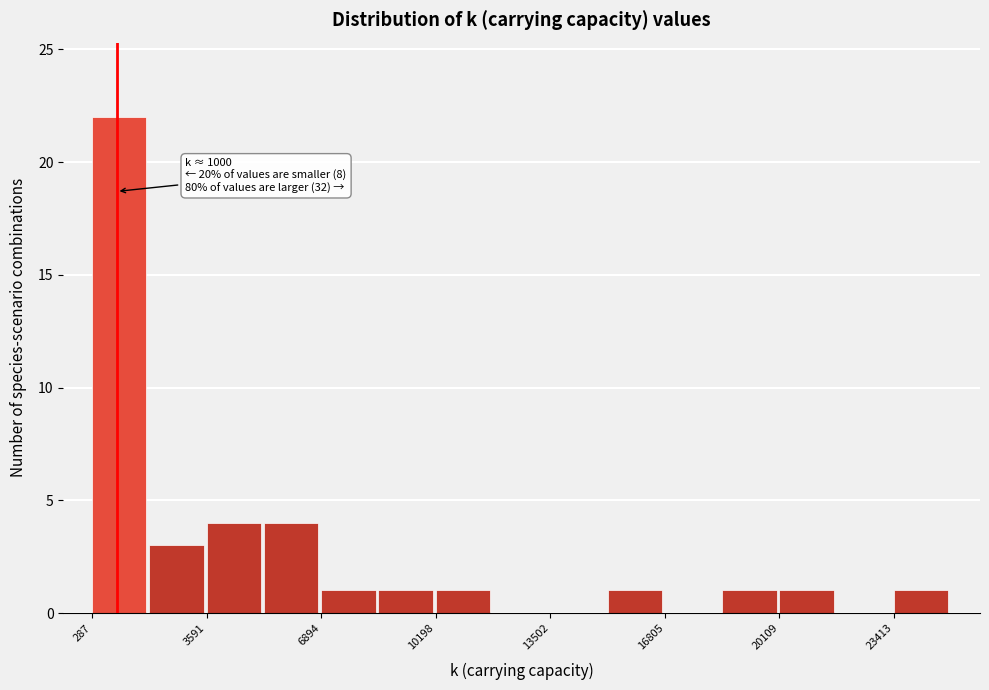

Read against the x-axis, roughly where is the centre of the tallest bar?

1000